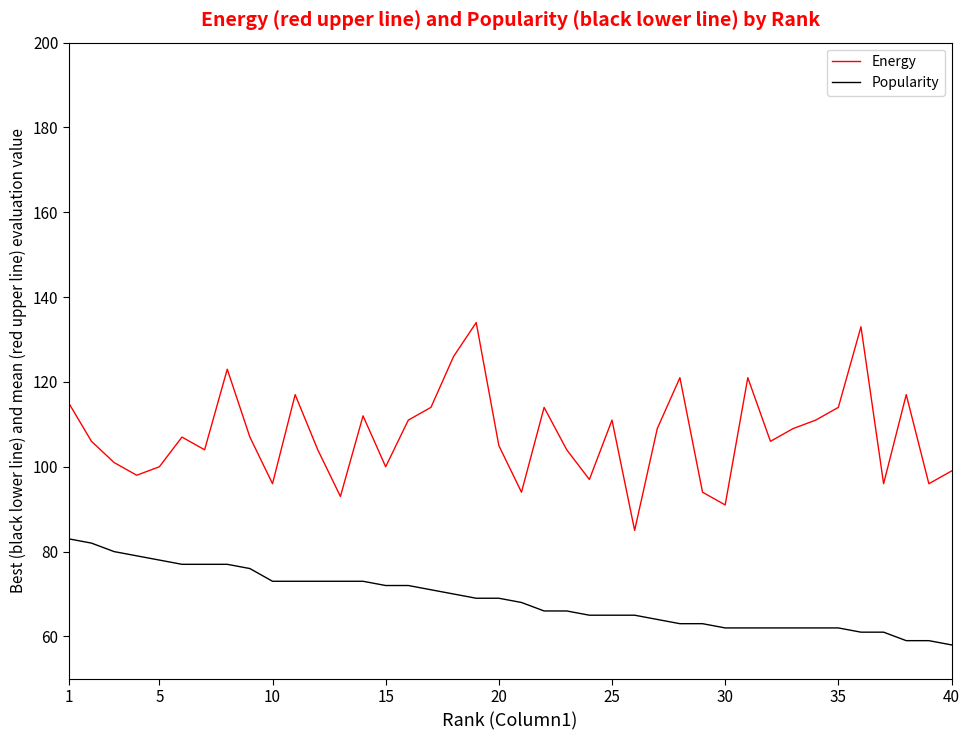

Which series has the largest total across all categories?

Energy